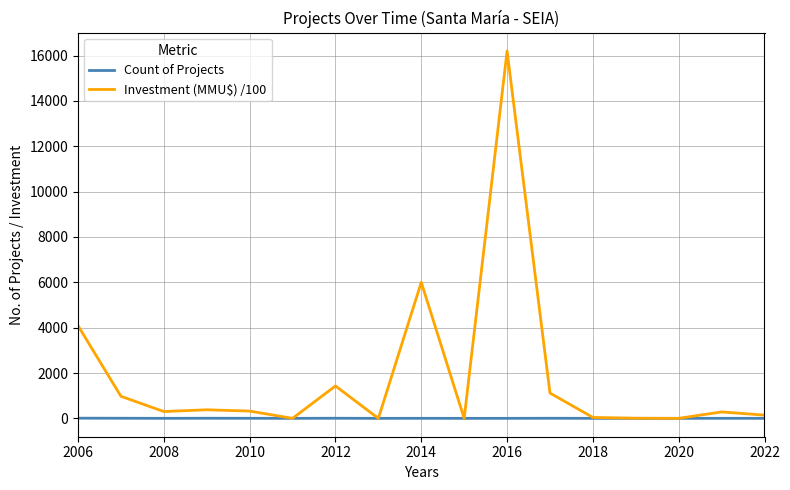

Rank the series by their maximum value, from lowest to highest.

Count of Projects, Investment (MMU$) /100